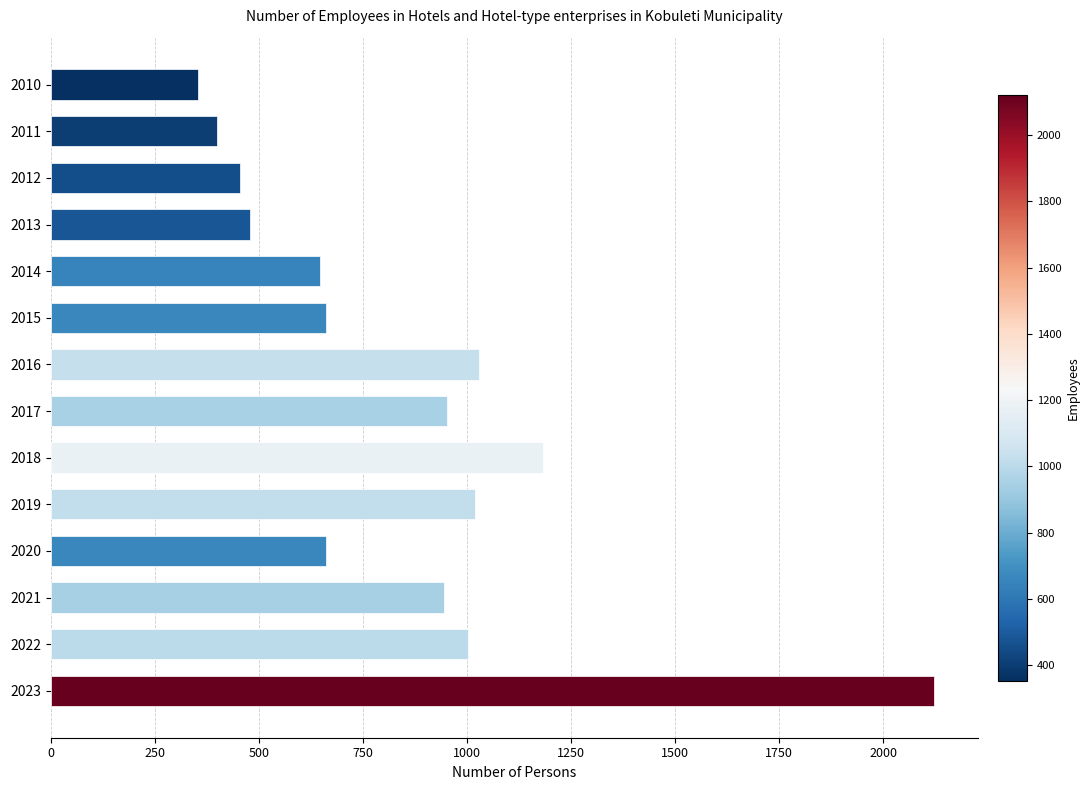

Does the chart contain any negative values?

No